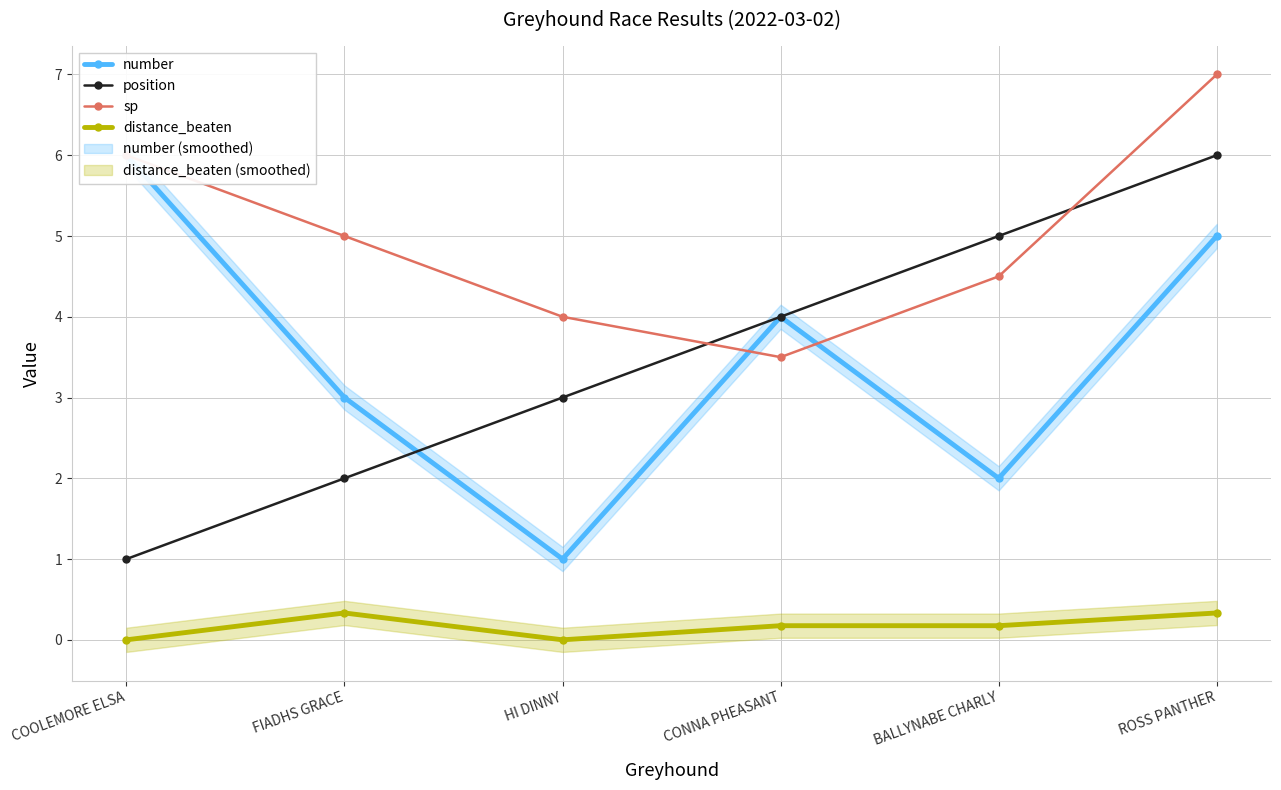

Is it true that position equals 4.0 at HI DINNY?

False